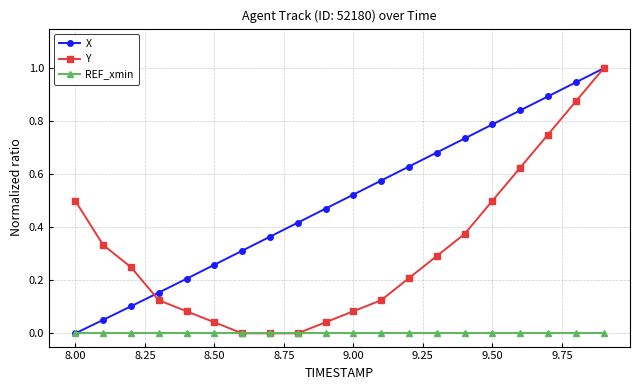

What is the highest value of the Y series?

1.0